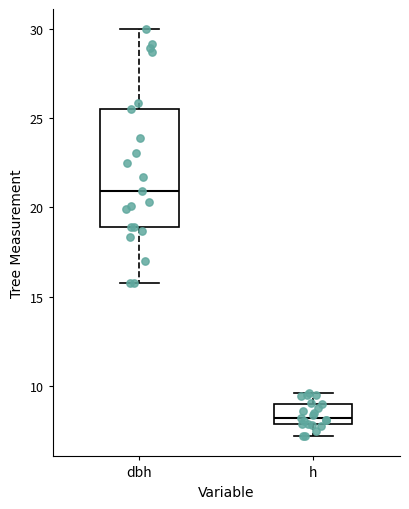

Reading left to right, read every box against the y-axis: the position of its median line, the range the box covers, and the ends of its whiskers. The values are not printed on the chart, so give them approximately, as read against the axis.

dbh: median 21.0, box 19.0 to 25.5, whiskers 16.0 to 30.0
h: median 8.0 (just above the box's lower edge), box 8.0 to 9.0, whiskers 7.0 to 9.5